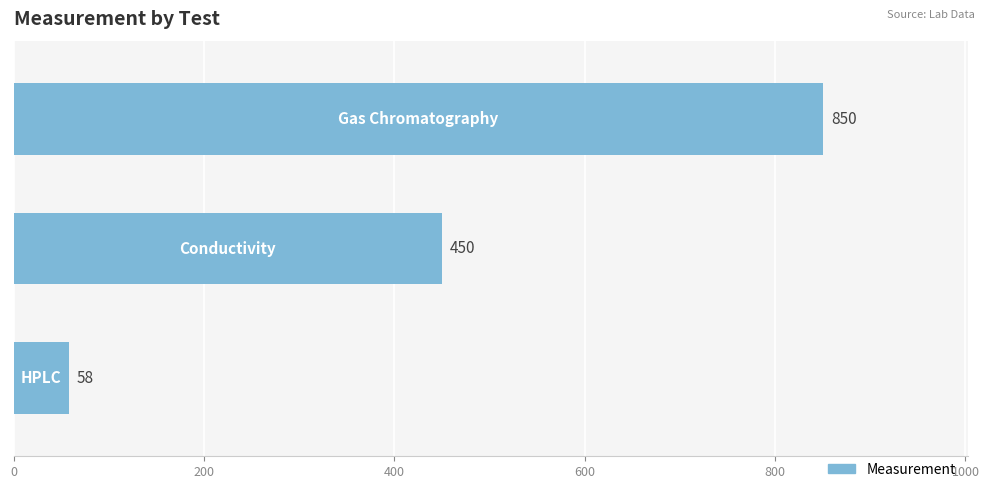

Count the values in the range 58 to 850.

3